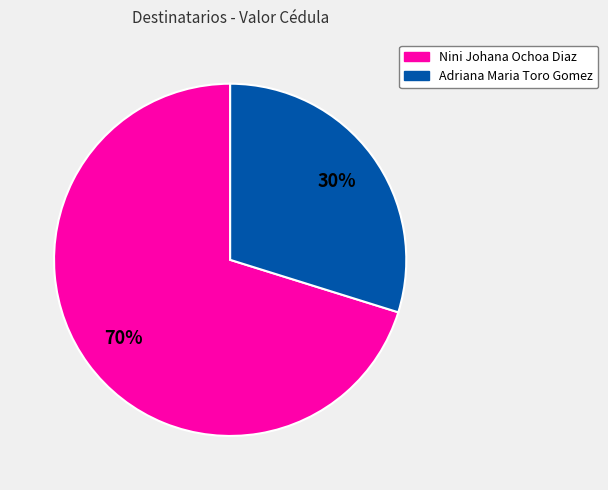

Does Adriana Maria Toro Gomez represent more than half of the total?

No